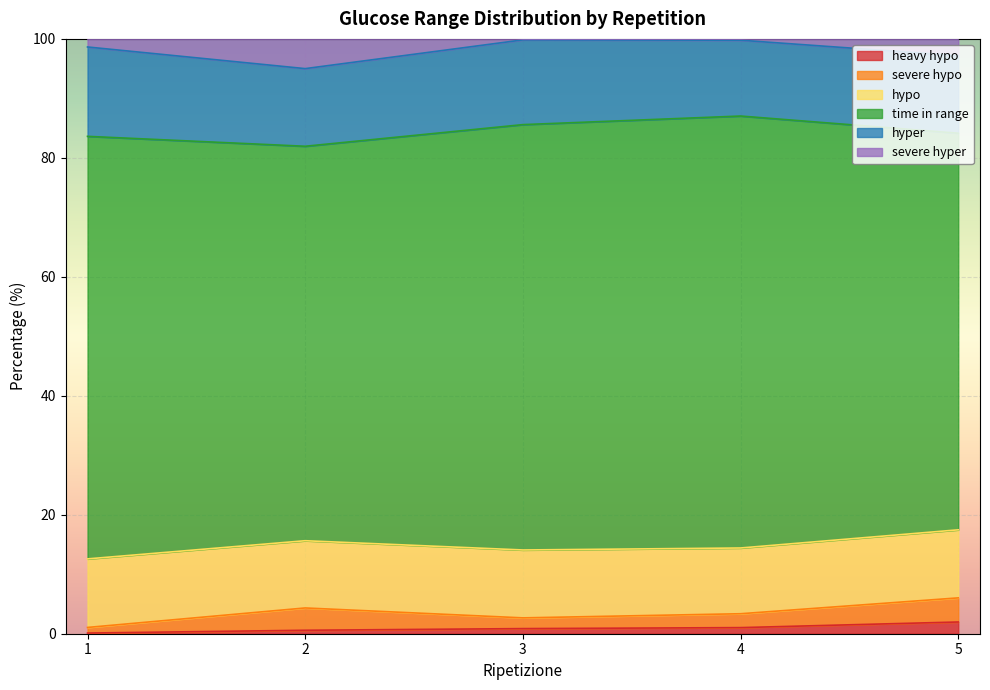

What is the difference between the maximum and minimum values in the severe hyper series?

4.8